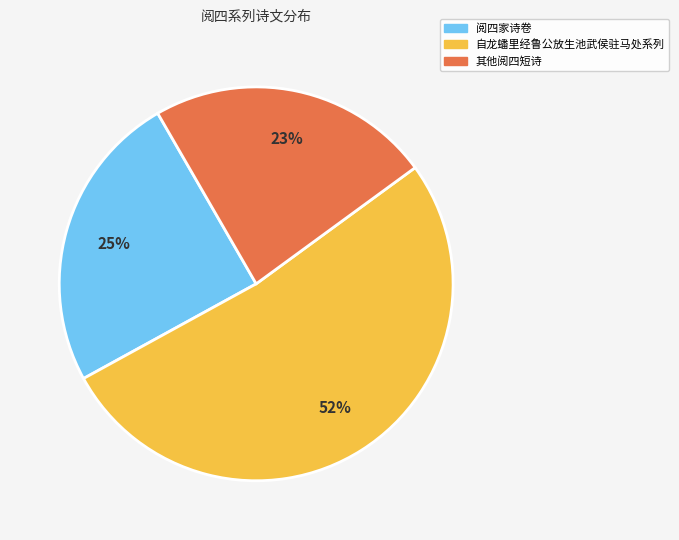

To the nearest percent, what is the average slice percentage?

33%